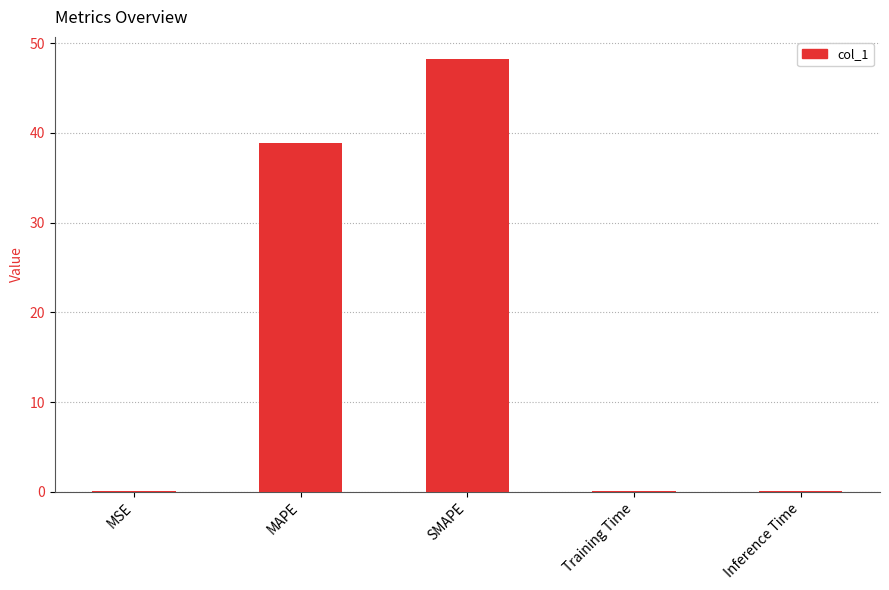

Which has a higher value, MAPE or MSE?

MAPE